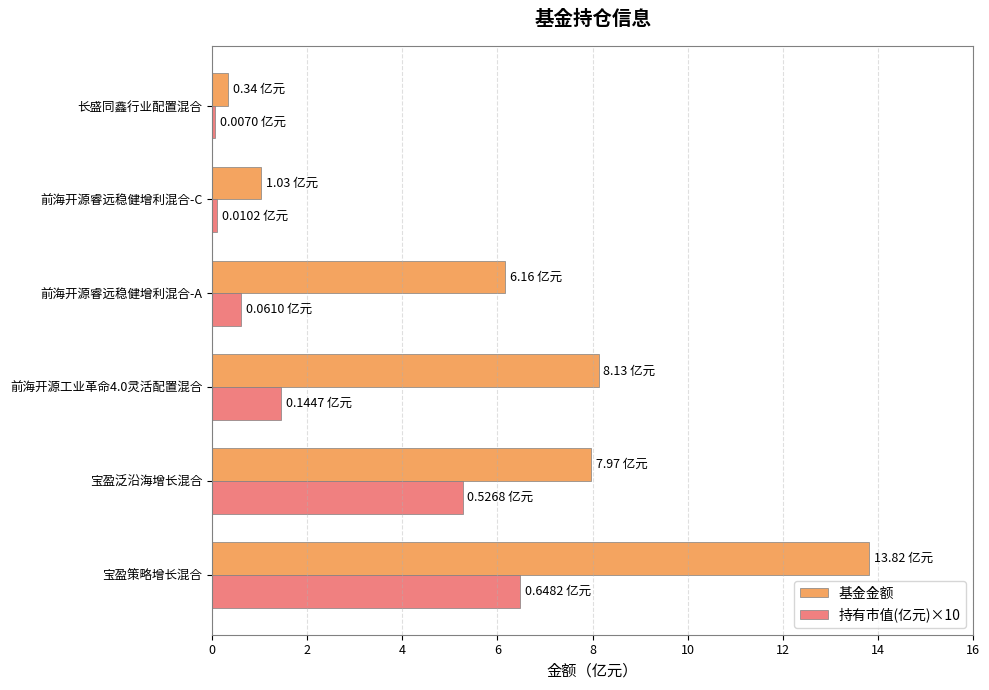

At which label does 基金金额 reach its peak?

宝盈策略增长混合